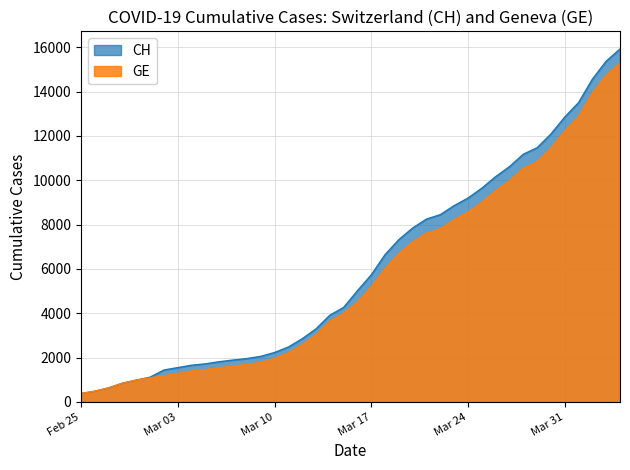

Which label corresponds to the largest value in the chart?

2020-04-04